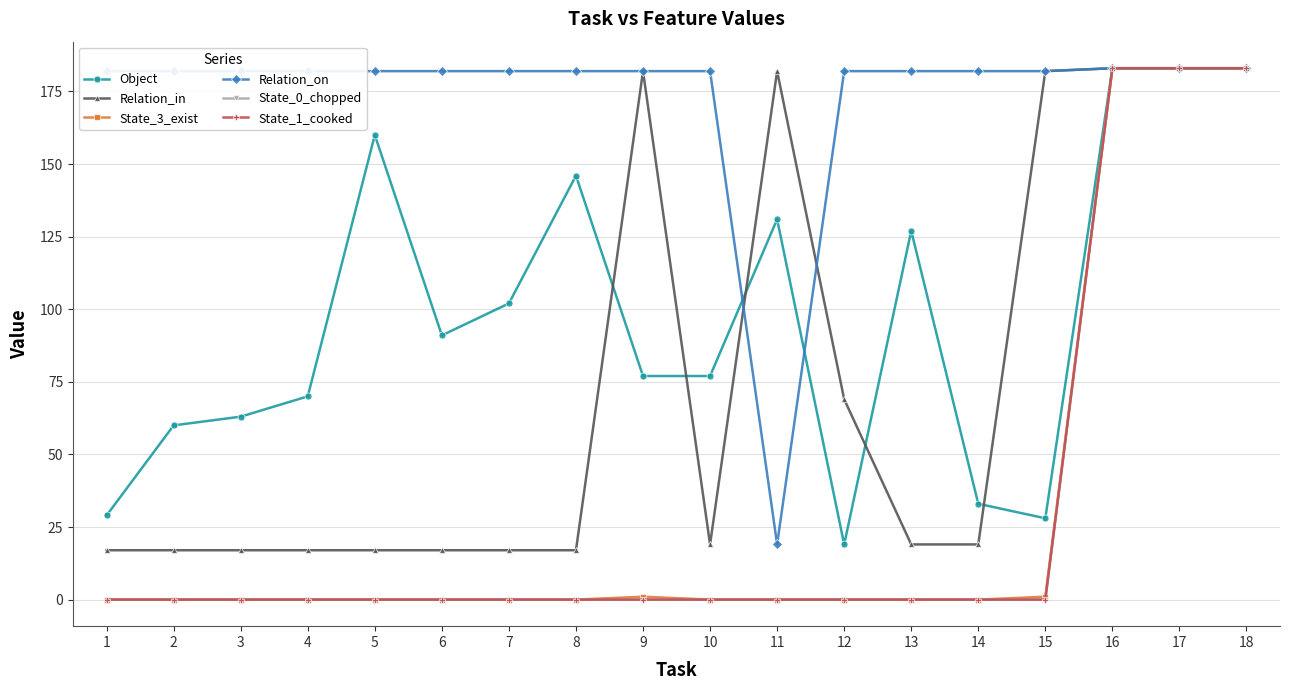

What is the greatest value displayed?

183